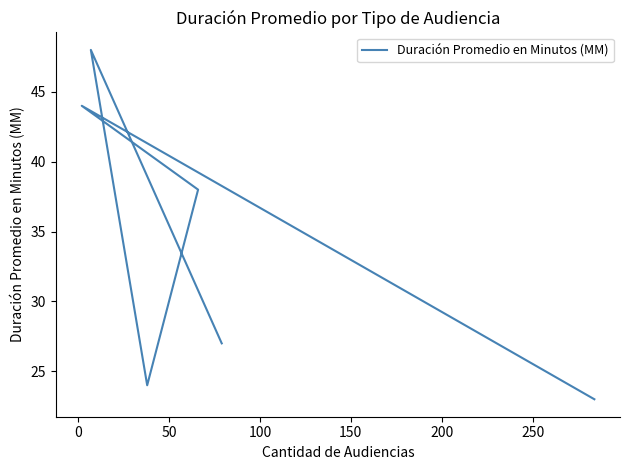

How many interior local peaks (higher than both neighbors) does the data have?

2